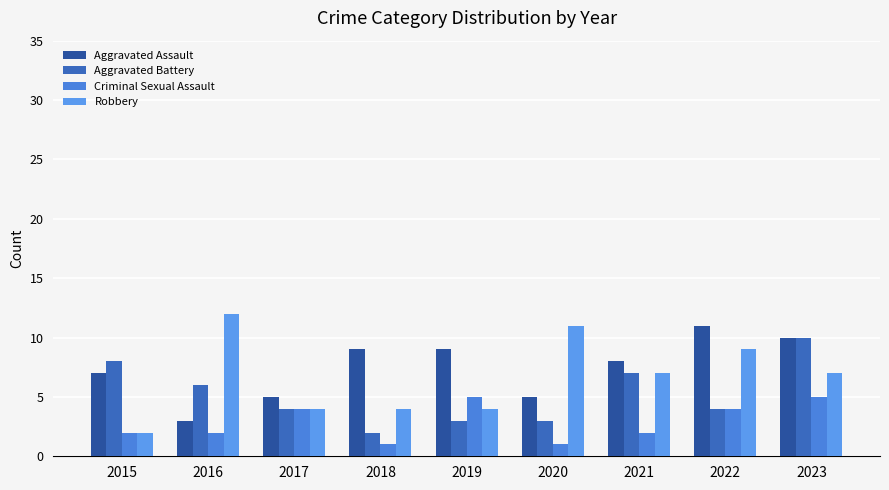

Which series has the largest total across all categories?

Aggravated Assault